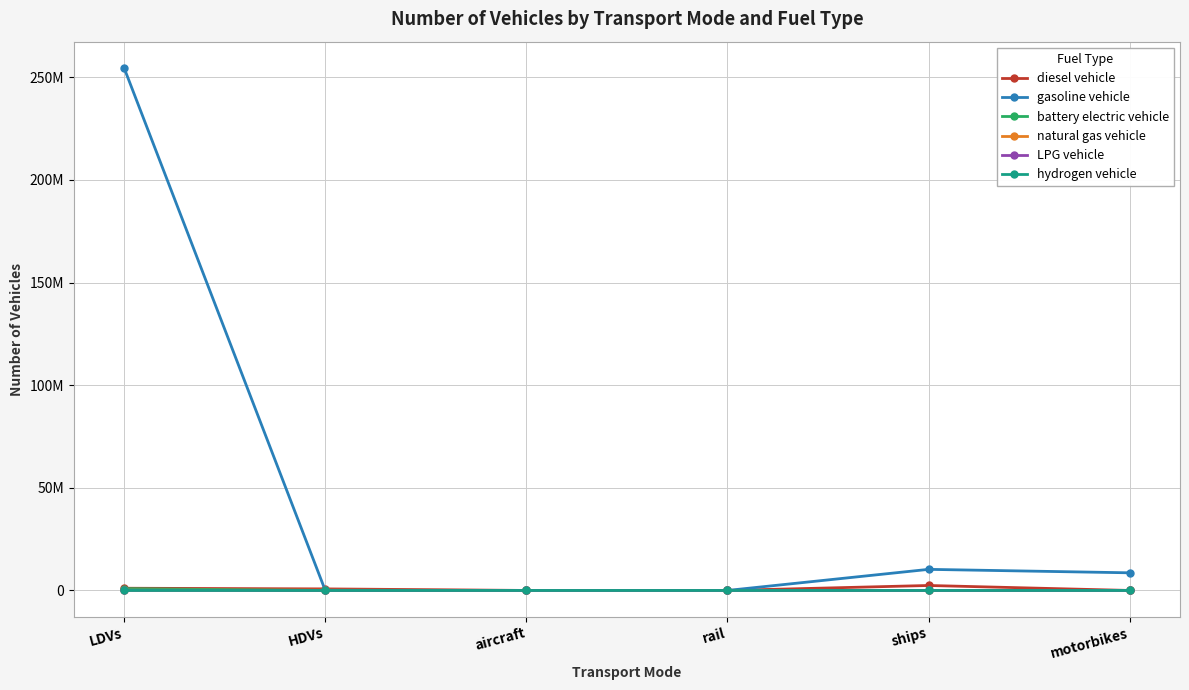

Where is gasoline vehicle nearest to the value 127328709?

ships